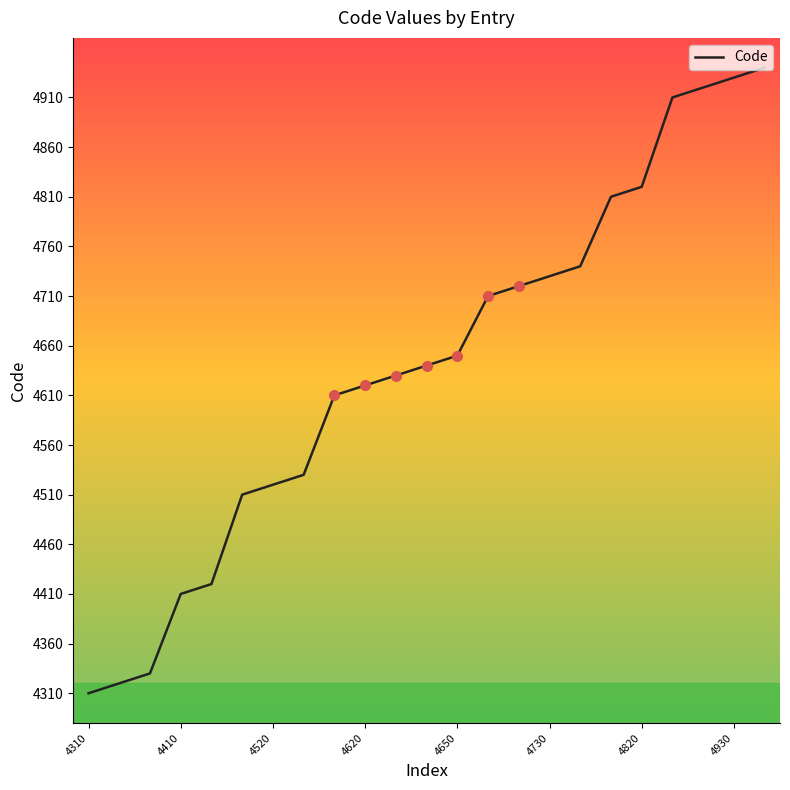

What is the maximum value for Code?

4940